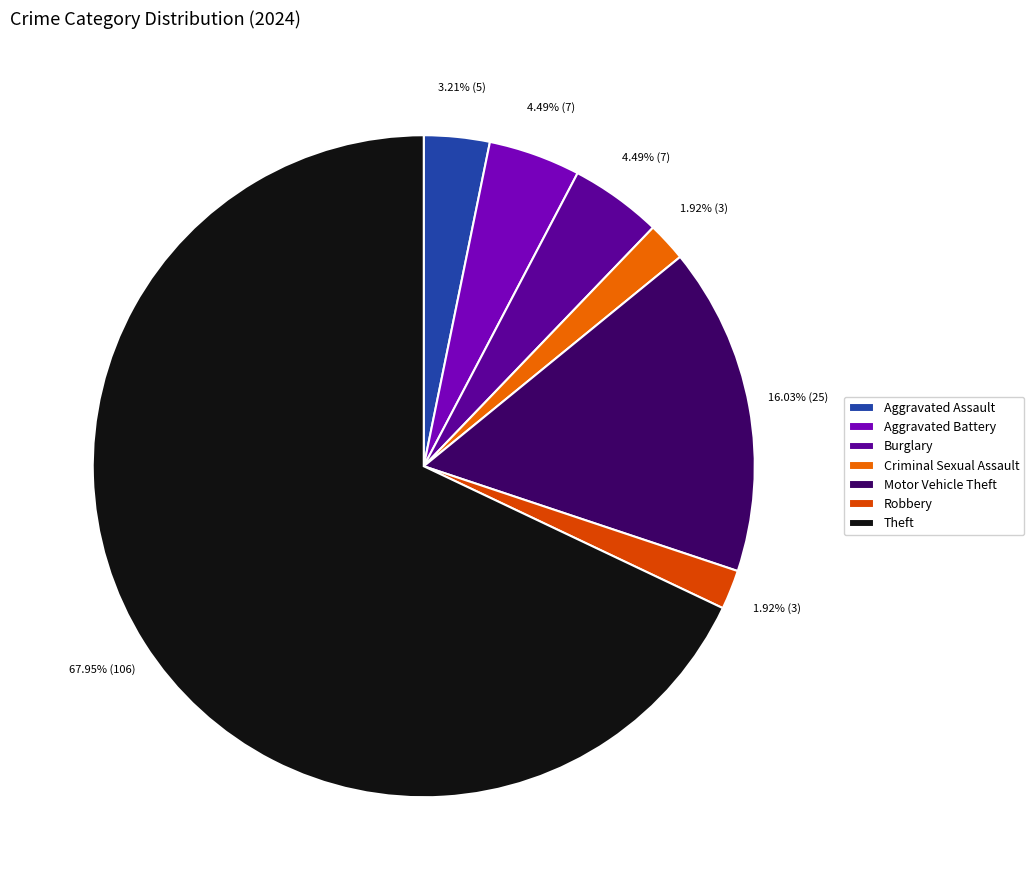

Count the number of slices in the pie.

7